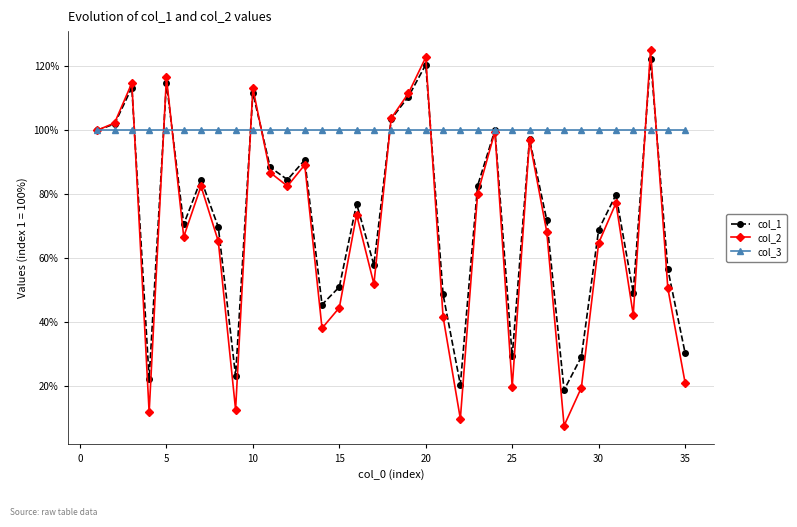

Which series has the largest total across all categories?

col_3